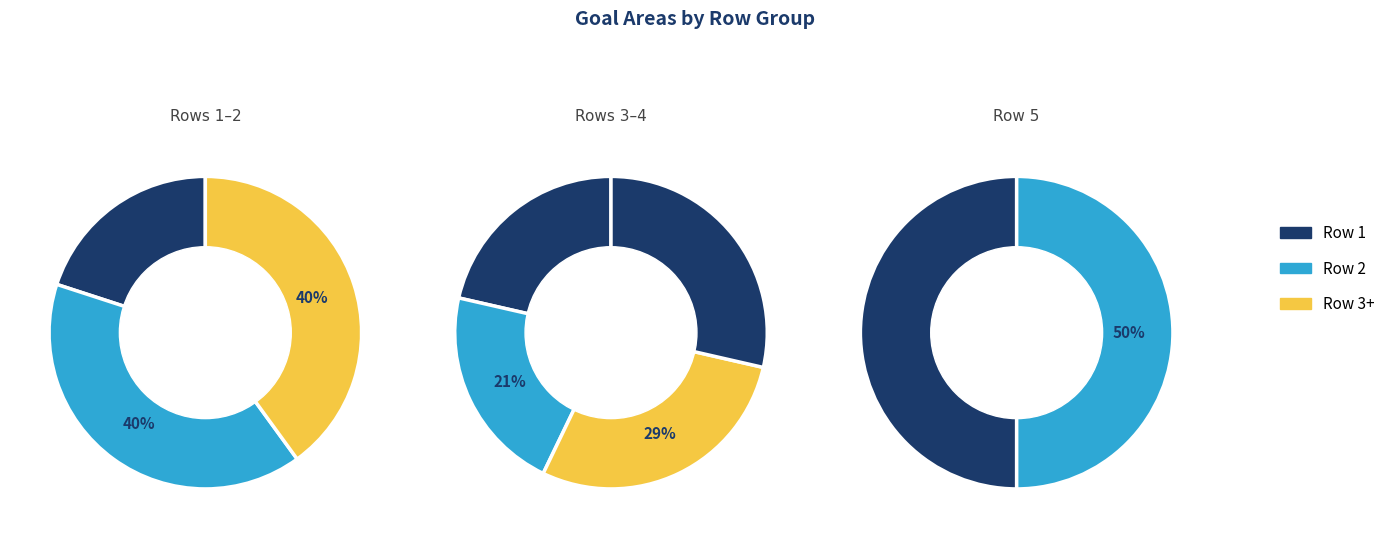

Is there a majority slice in this chart?

No